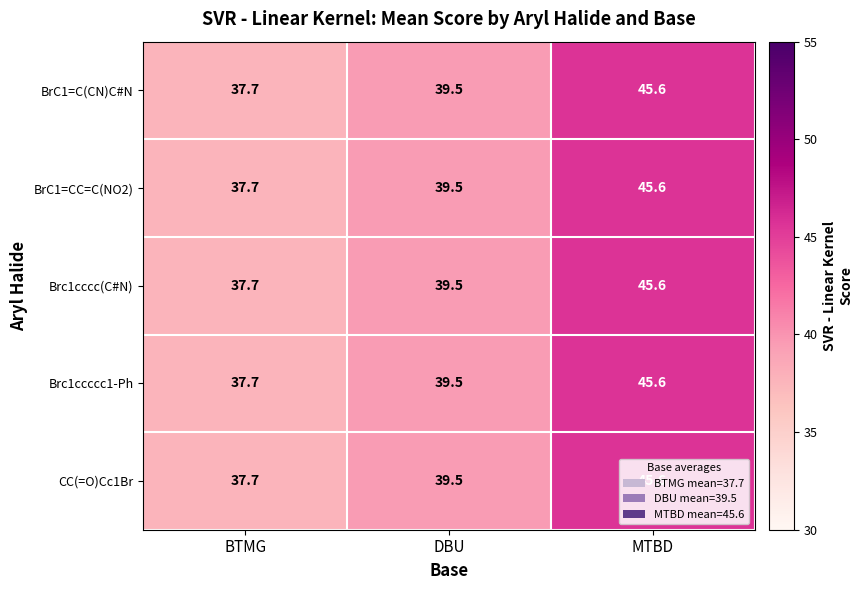

What is the maximum value shown in the chart?

45.6